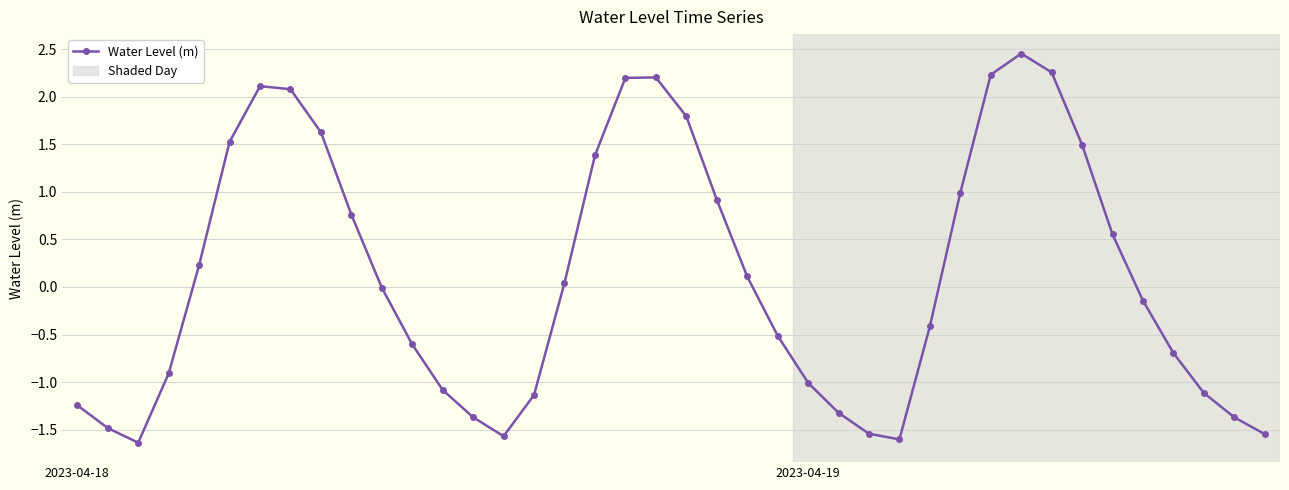

What is the smallest value displayed?

-1.6